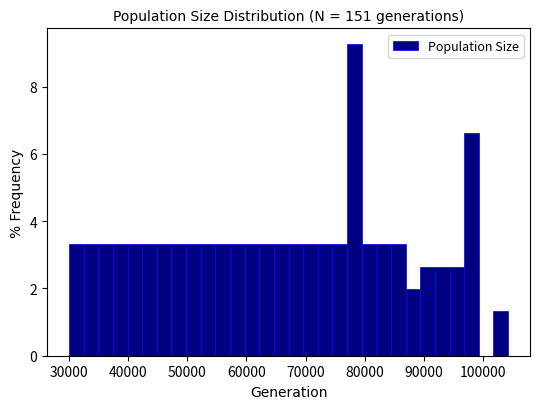

Read against the x-axis, roughly where is the centre of the tallest bar?

78000